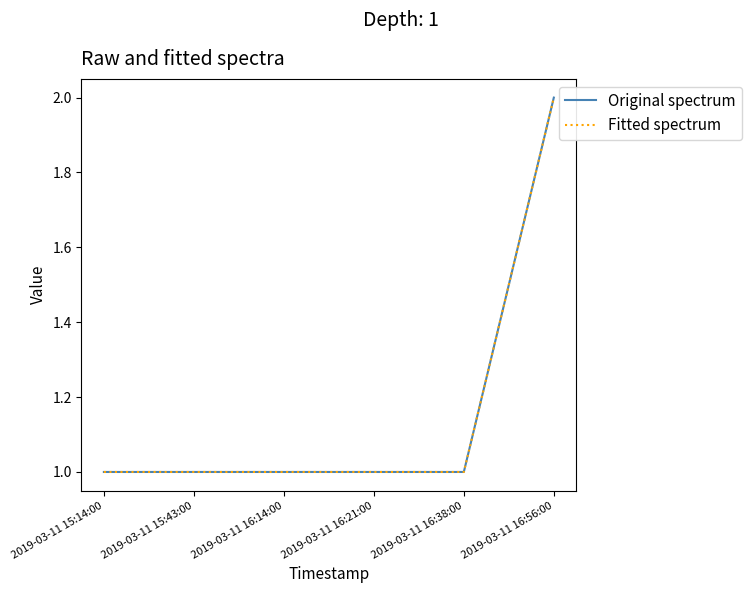

Does the chart have visible grid lines?

No